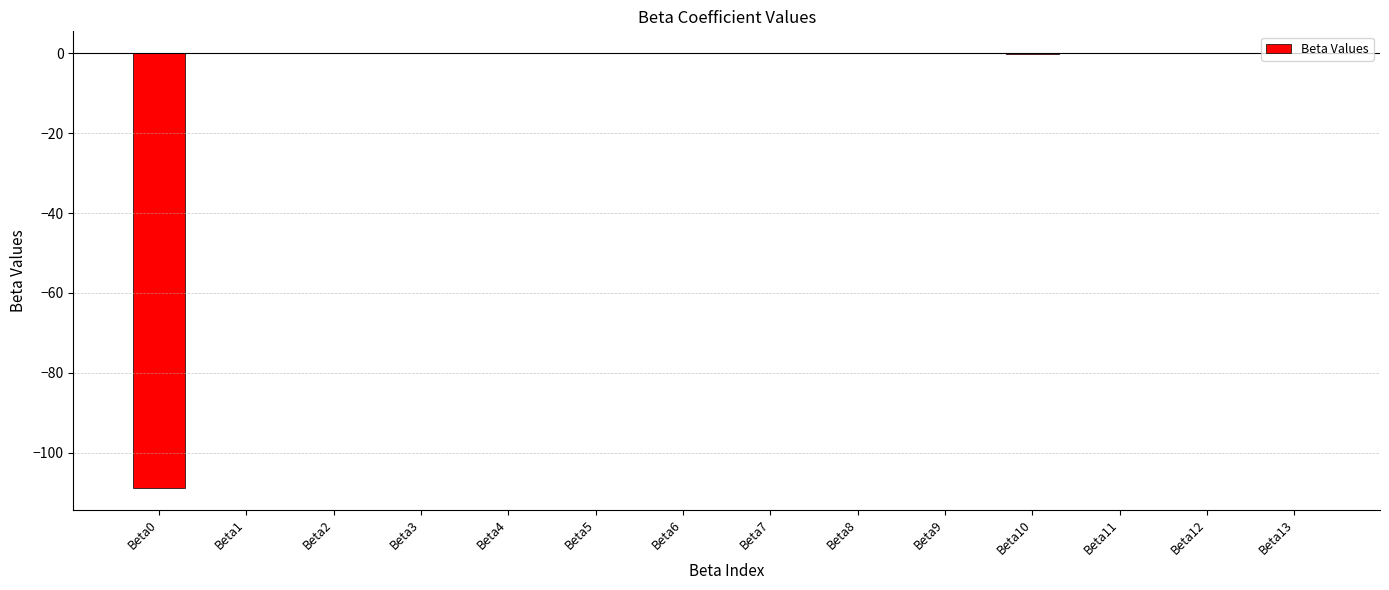

The chart shows a value of 0.0 at Beta2. True or false?

True